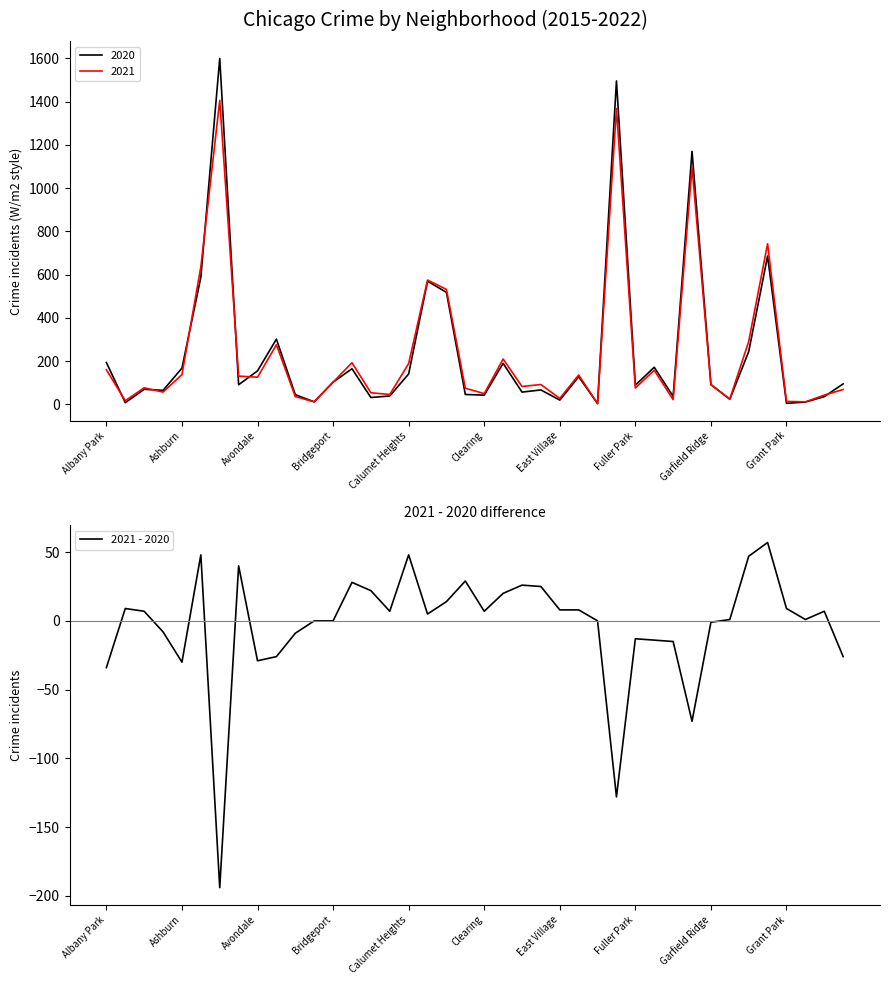

What is the label of the 19th point from the left?

18